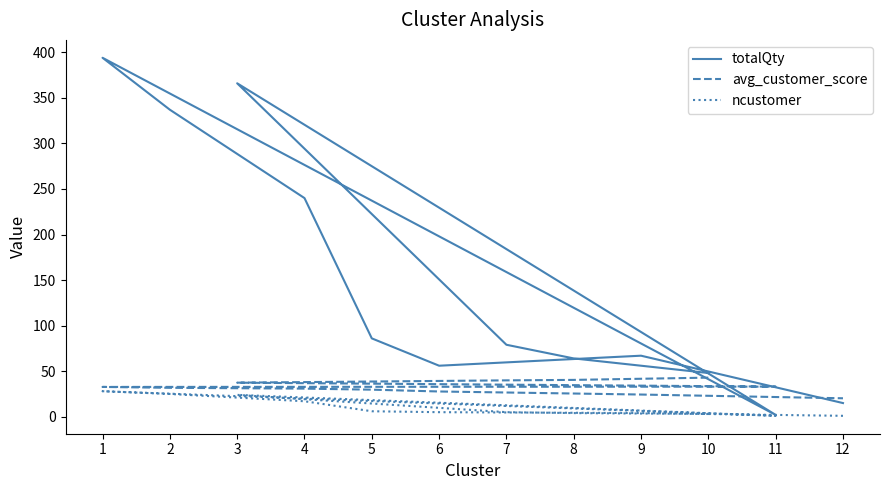

What is the minimum value for avg_customer_score?

20.3